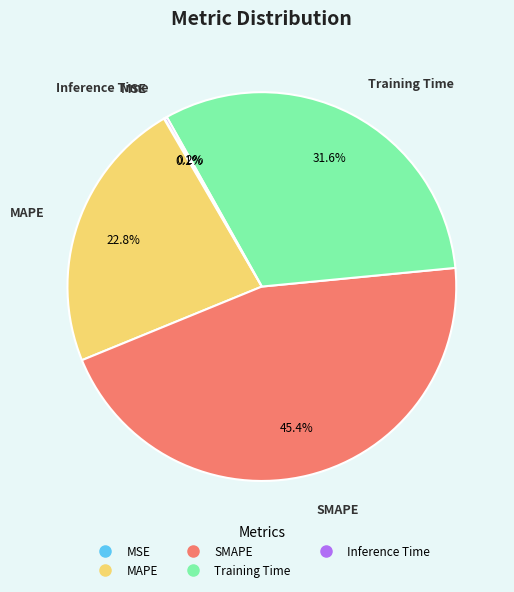

To the nearest percent, what is the average slice percentage?

20%